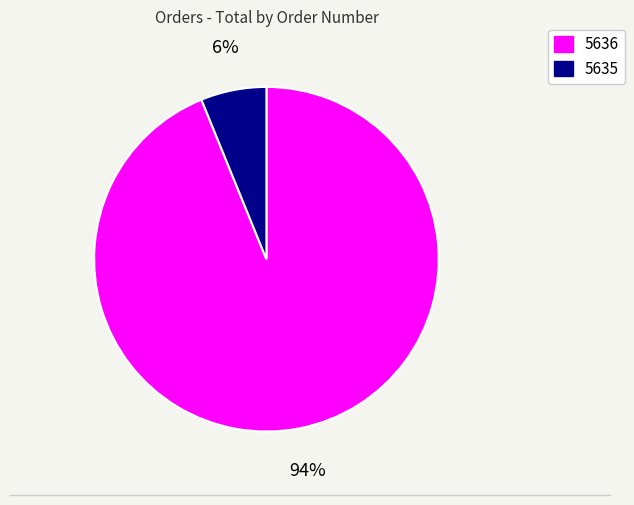

Approximately how many times larger is the value at 5635 compared to 5636?

0.1